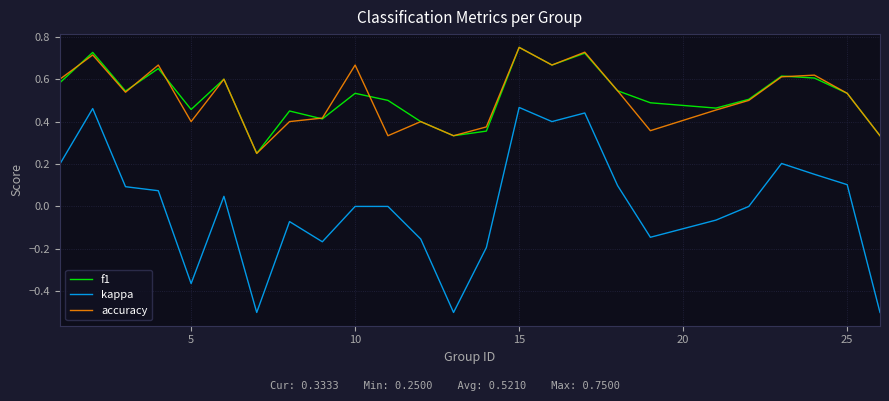

Which series has the largest range (max minus min)?

kappa